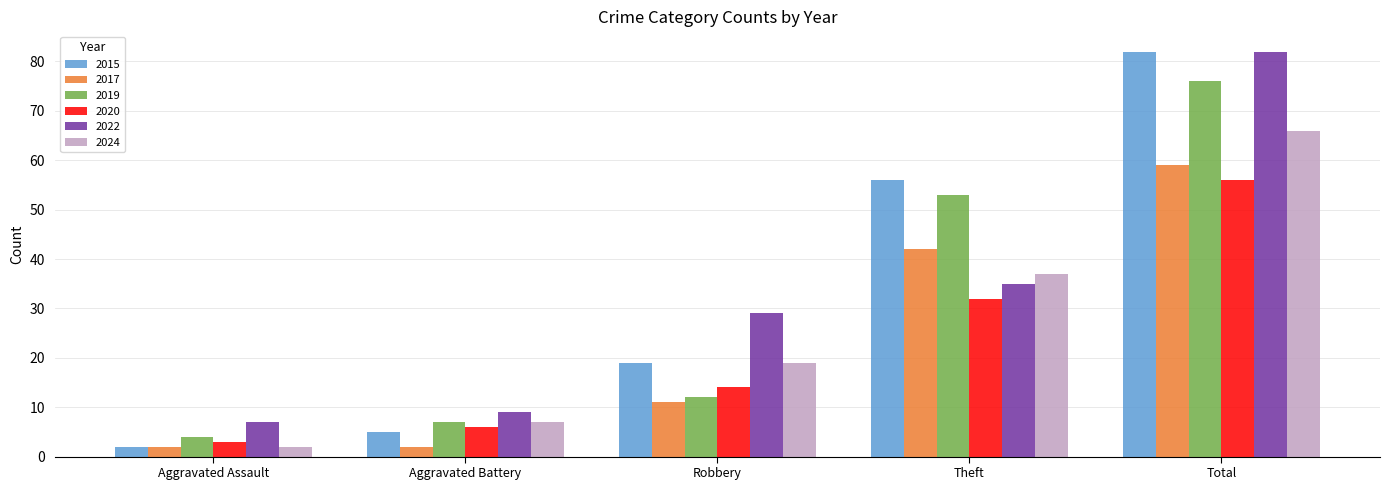

List the labels in order of 2015 value, smallest first.

Aggravated Assault, Aggravated Battery, Robbery, Theft, Total